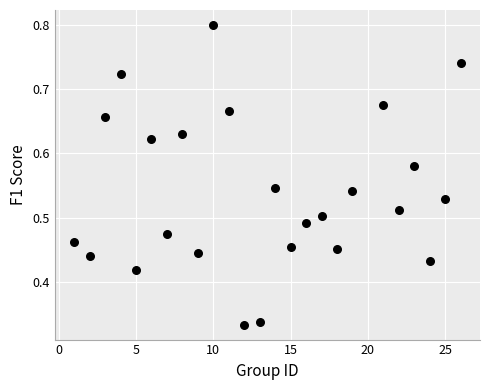

What is the range of X values (max minus min)?

25.0